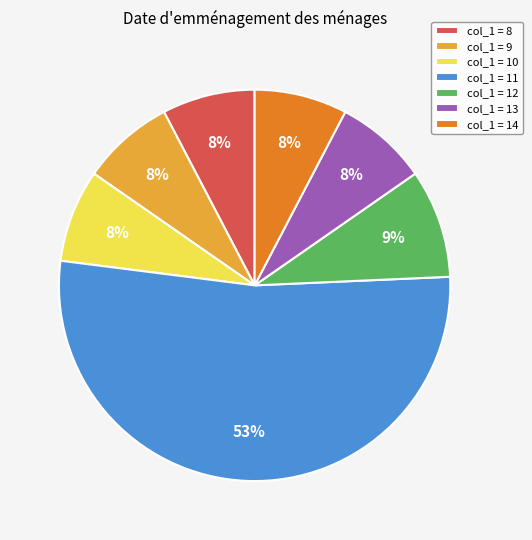

How many slices are in this pie chart?

7